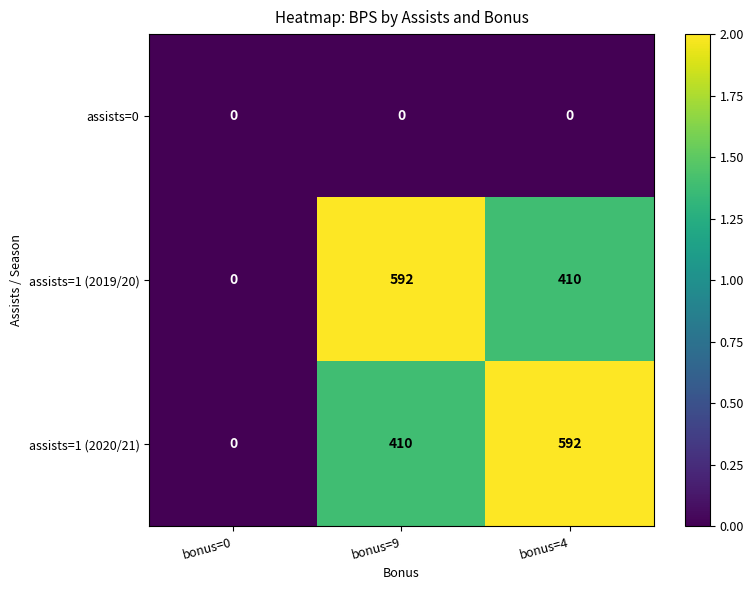

At which label is assists=1 (2019/20) closest to 296?

bonus=4